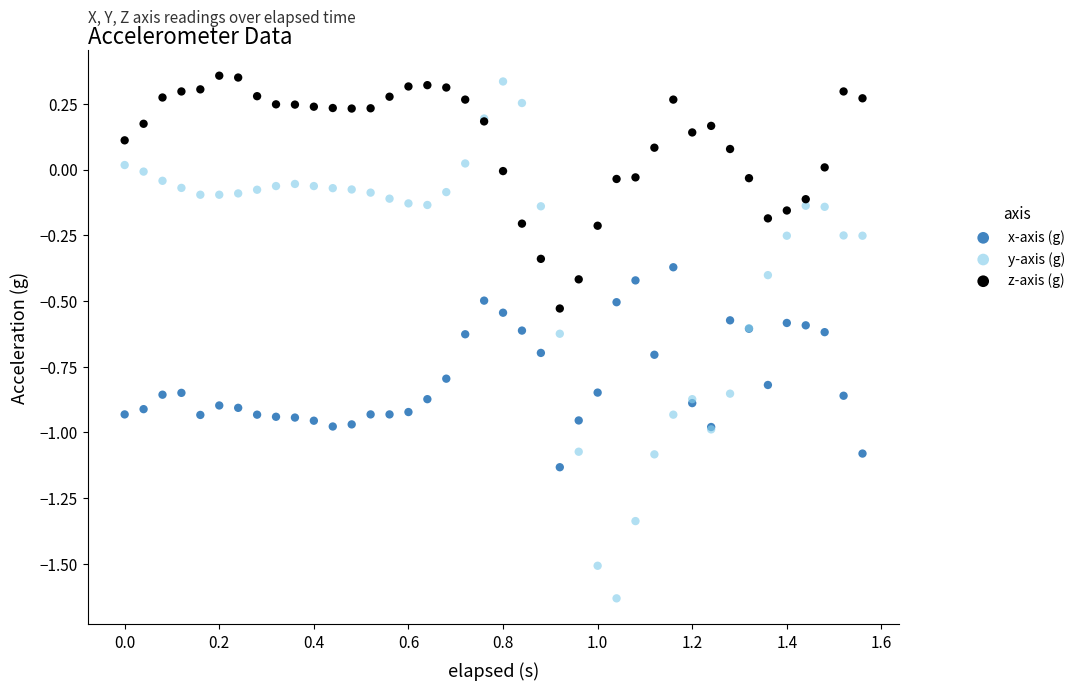

Which series reaches the maximum Y coordinate?

z-axis (g)